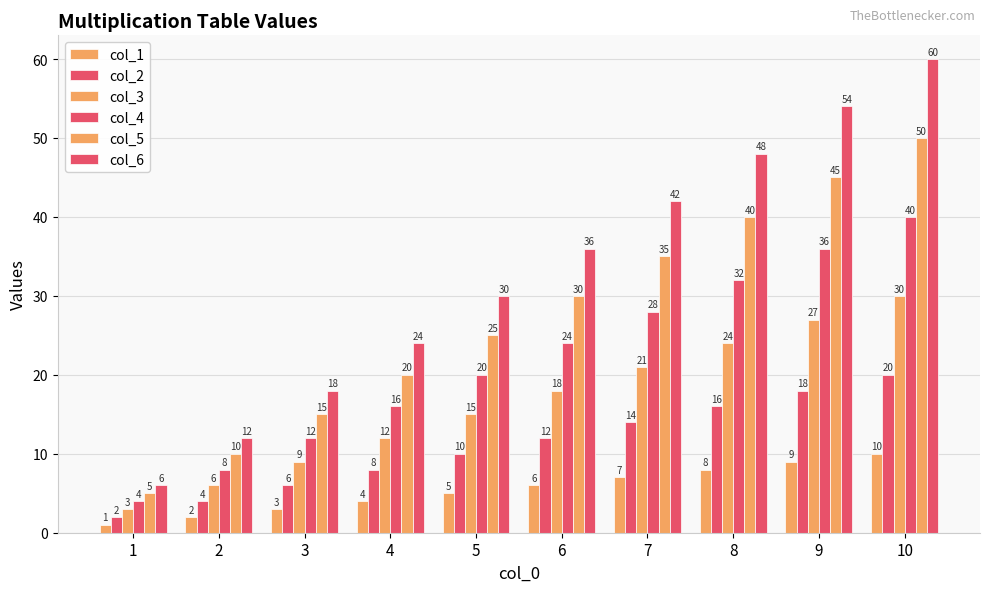

What is the sum of all col_4 values?

220